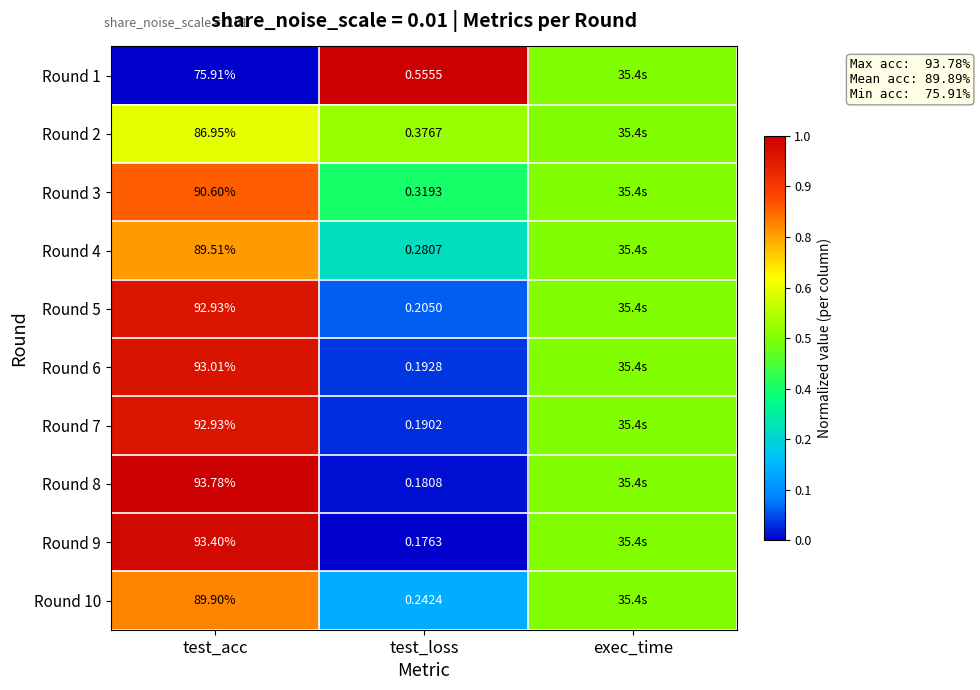

Is the value of Round 1 at test_loss greater than the value of Round 6 at test_loss?

Yes